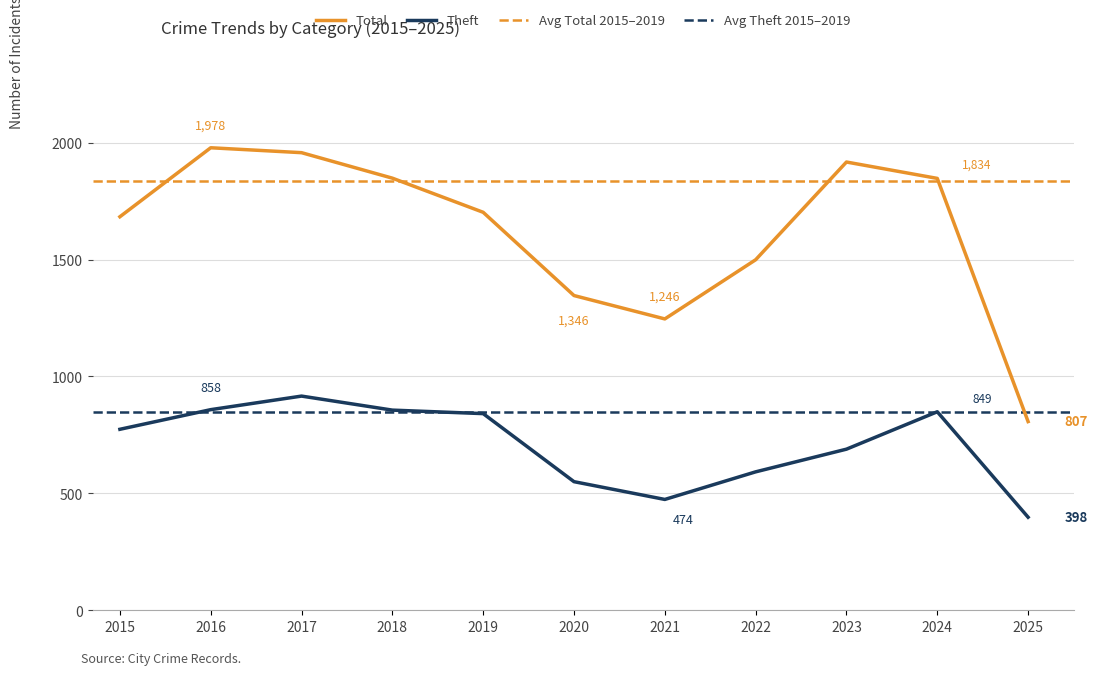

True or false: Total has more than 0 points higher than both neighbors.

True